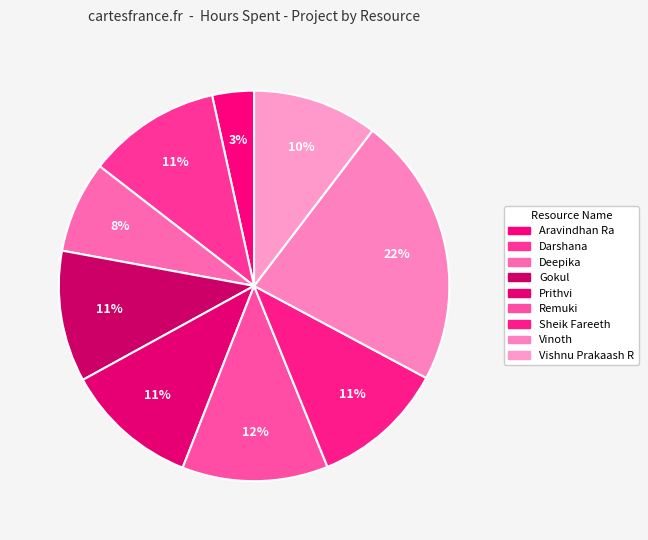

To the nearest percent, what percentage of the pie is Aravindhan Ra?

3%